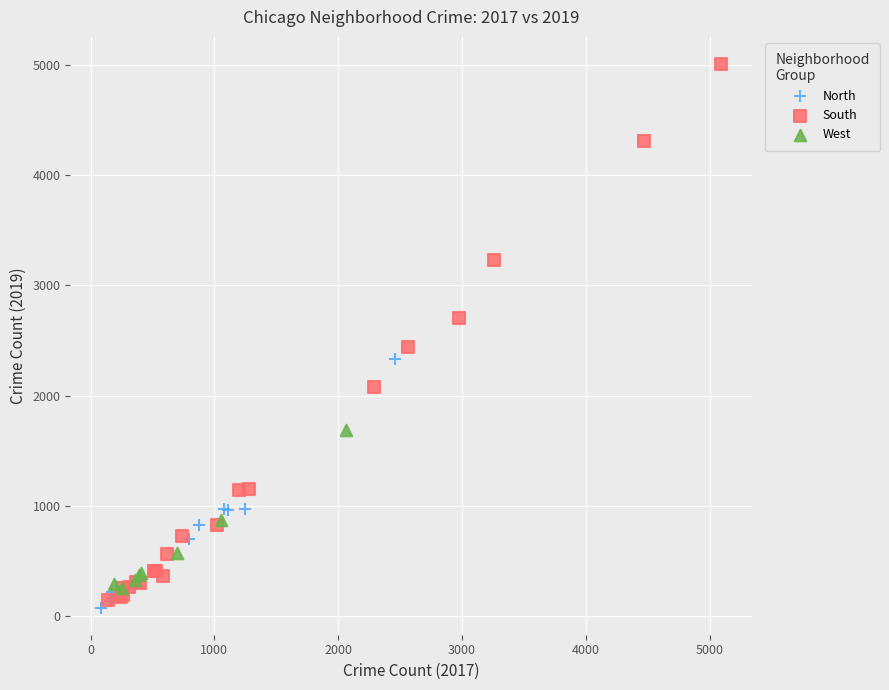

Which series reaches the maximum Y coordinate?

South